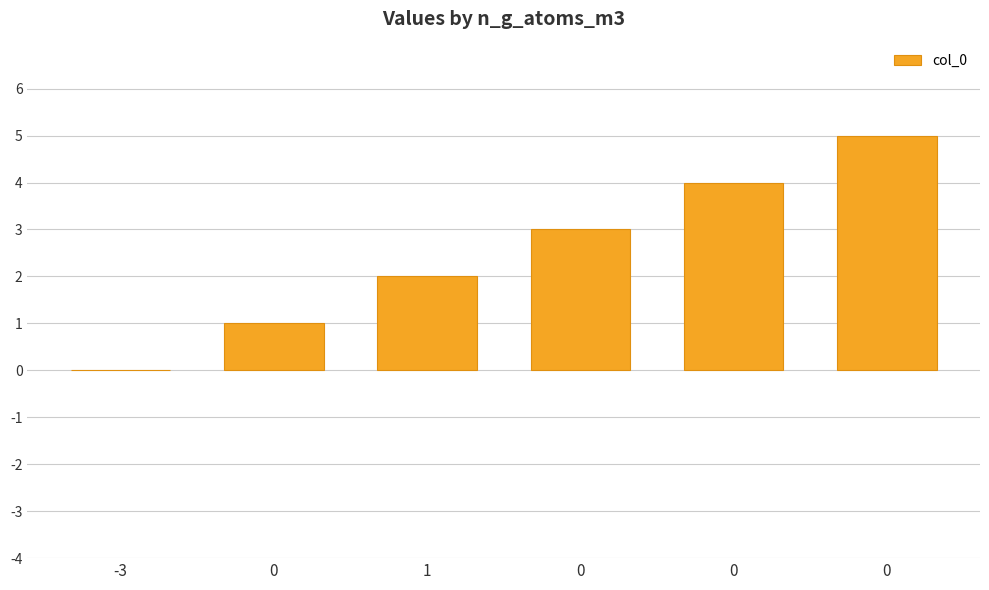

What is the change in value from -3 to 0?

+4